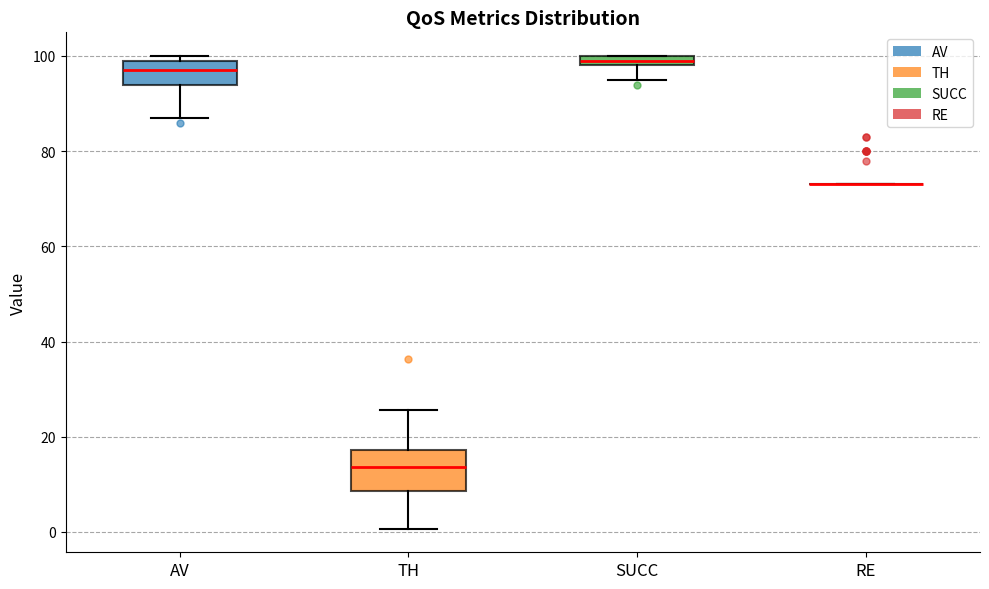

Which box is the tallest, from its lower edge to its upper edge?

TH